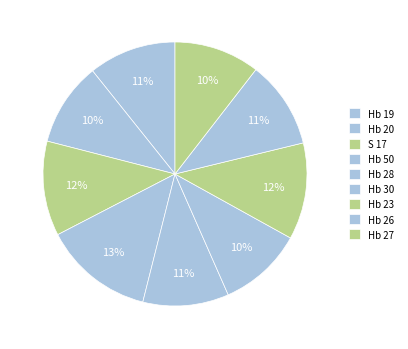

How many segments does this pie chart have?

9